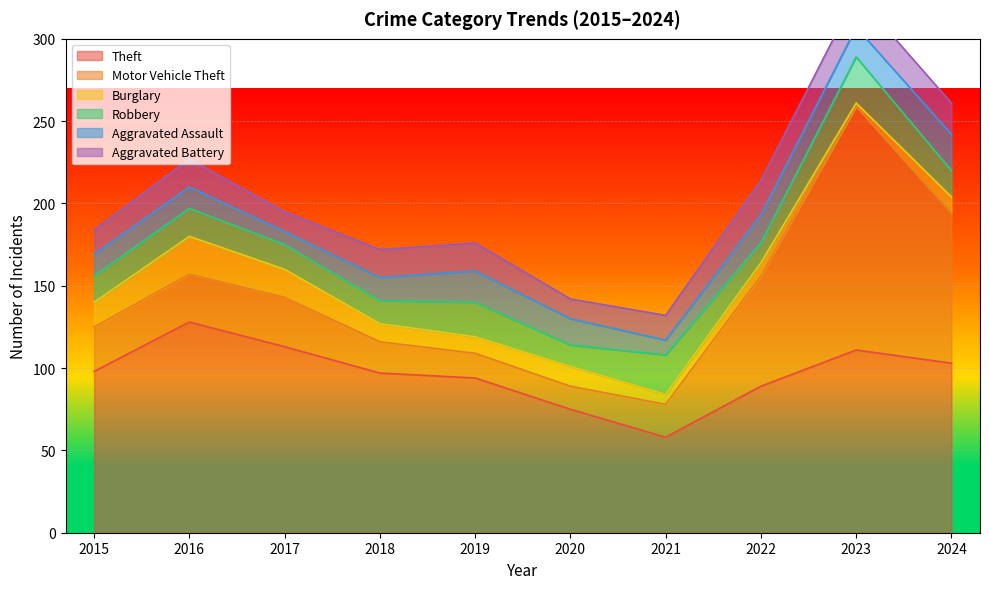

What is the greatest value displayed?

148